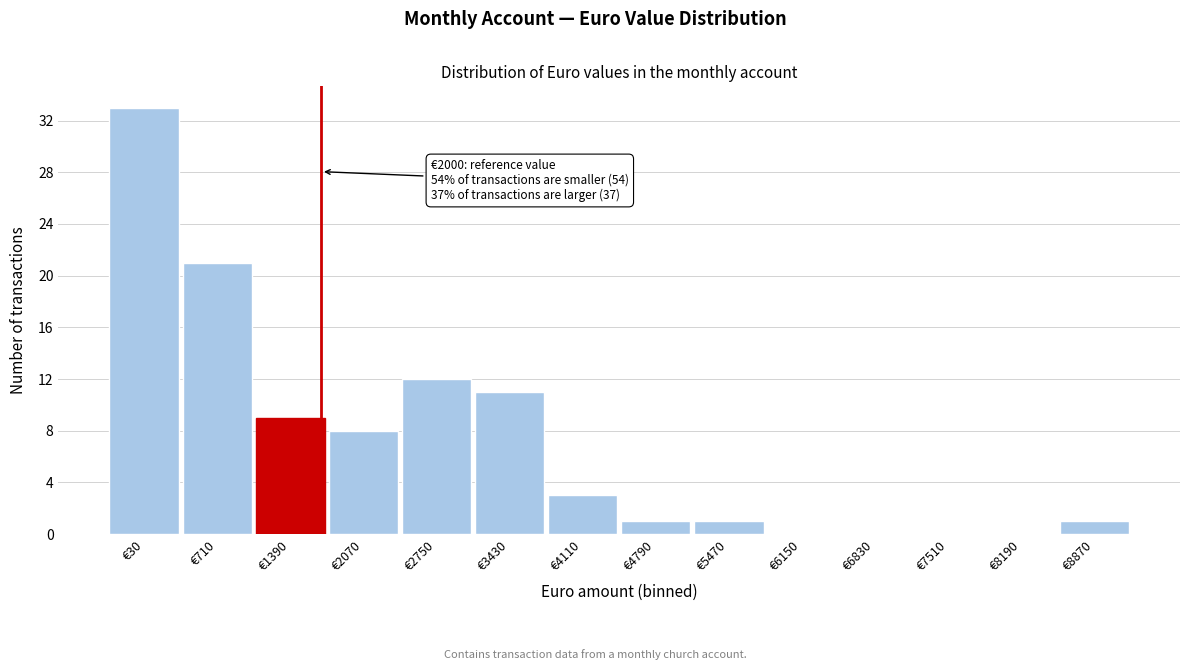

Reading left to right, extract all data points from this chart.

€30=33	€710=21	€1390=9	€2070=8	€2750=12	€3430=11	€4110=3	€4790=1	€5470=1	€6150=0	€6830=0	€7510=0	€8190=0	€8870=1